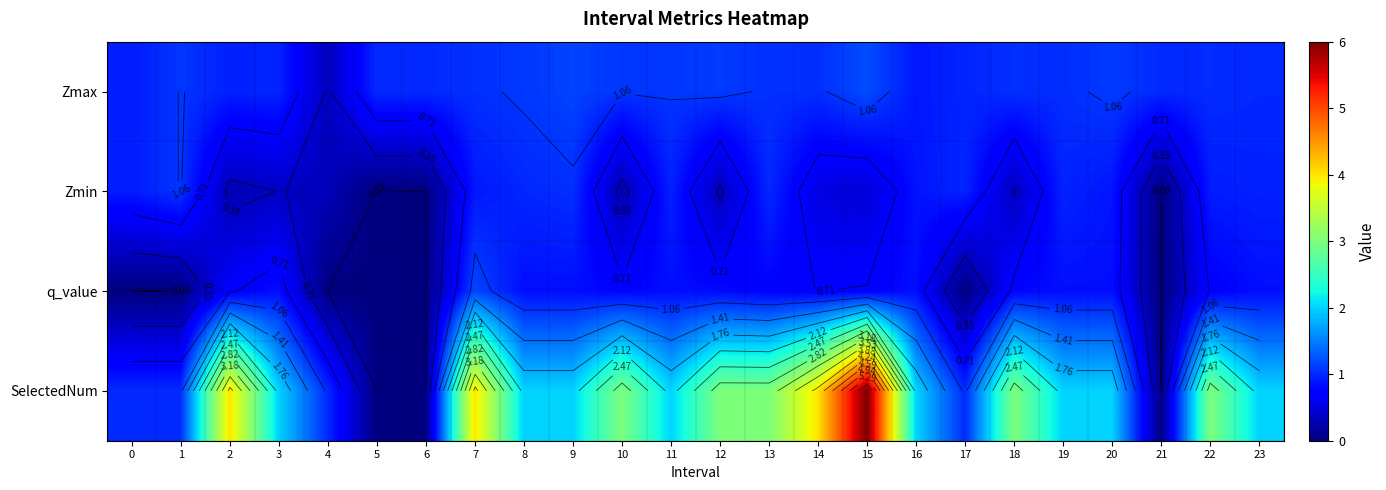

How many values in the Zmin series exceed 0?

21